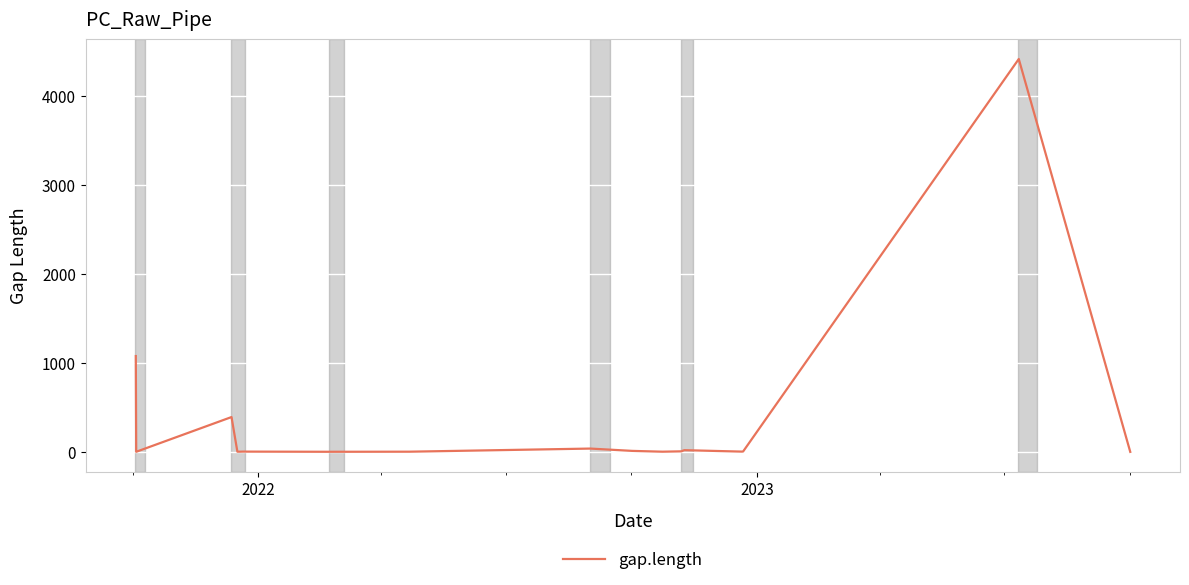

What is the maximum value shown in the chart?

4415